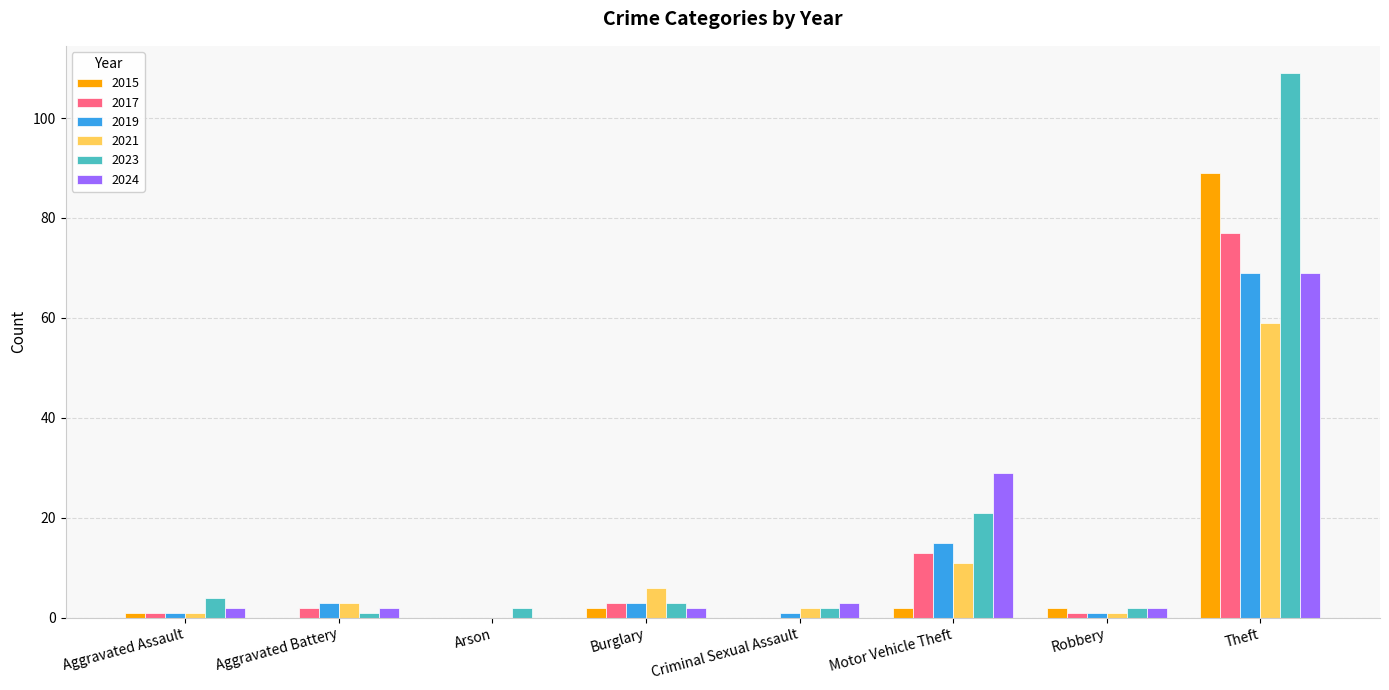

At which category is the sum across all series the highest?

Theft